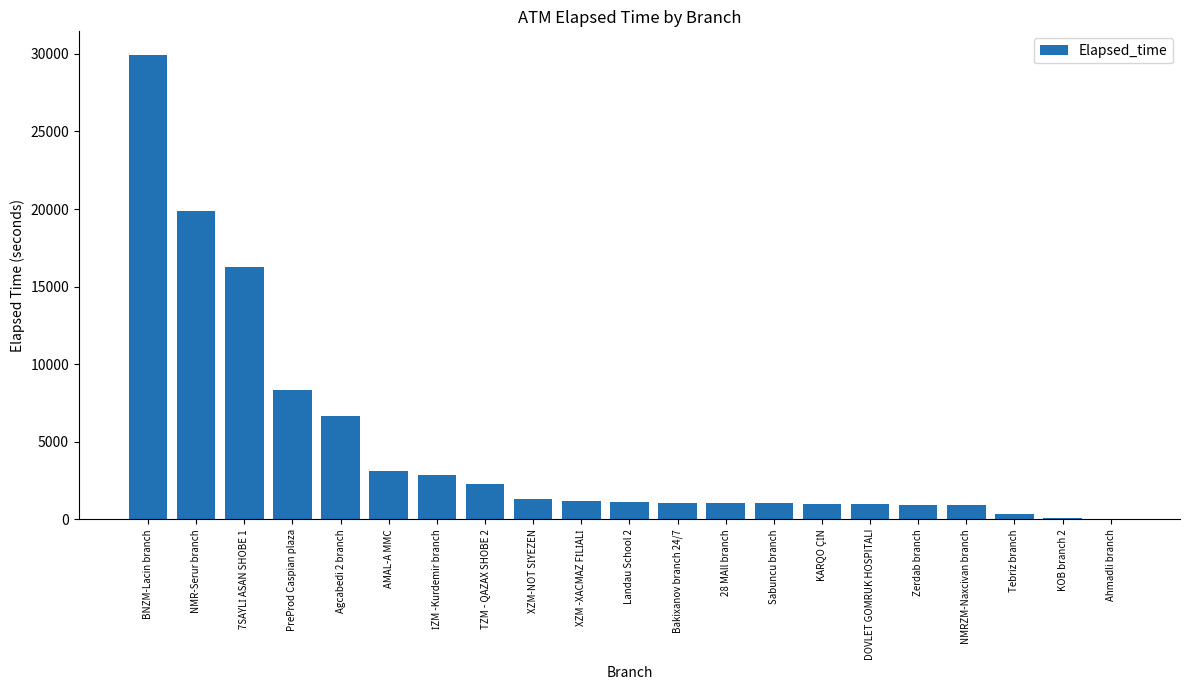

Which label corresponds to the largest value in the chart?

BNZM-Lacin branch